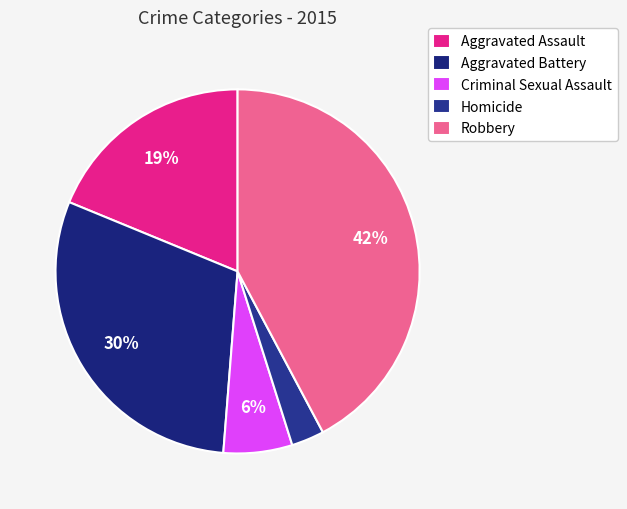

To the nearest percent, what is the difference between the largest and smallest slice percentages?

39%